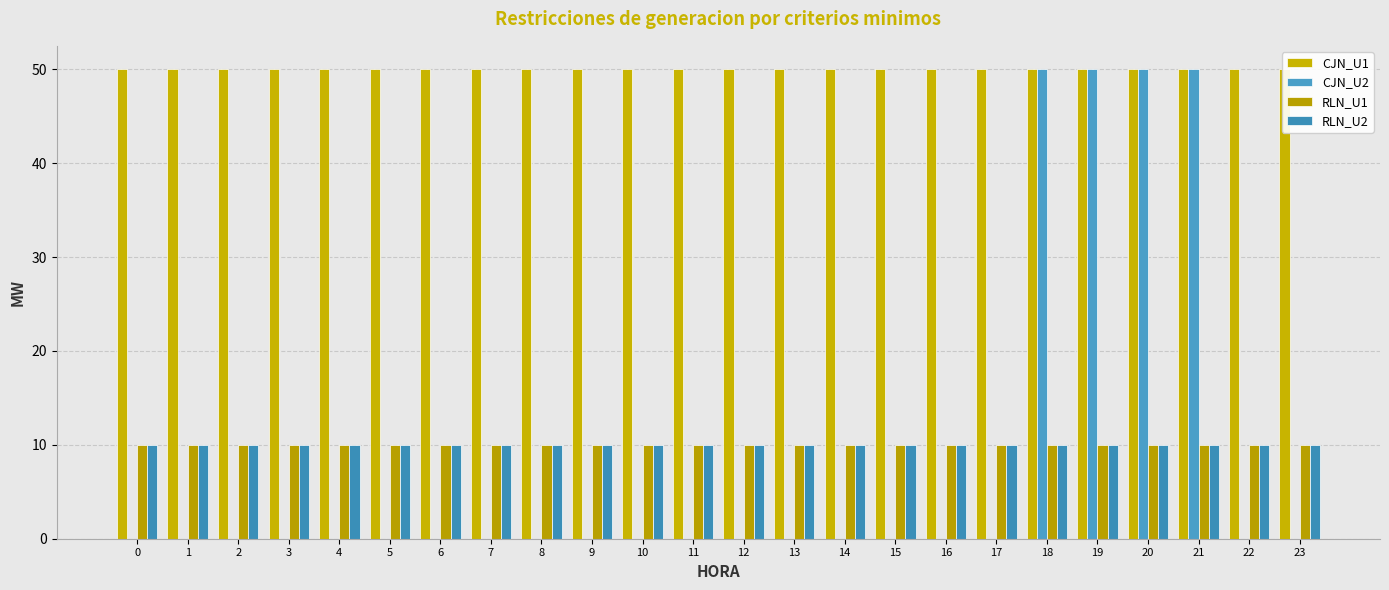

Which has a higher value, 12 or 23?

12